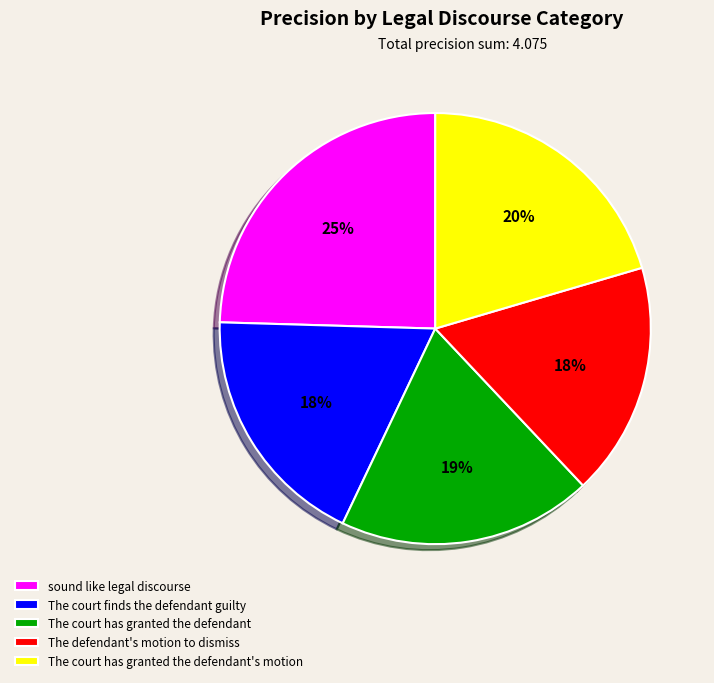

How many segments does this pie chart have?

5